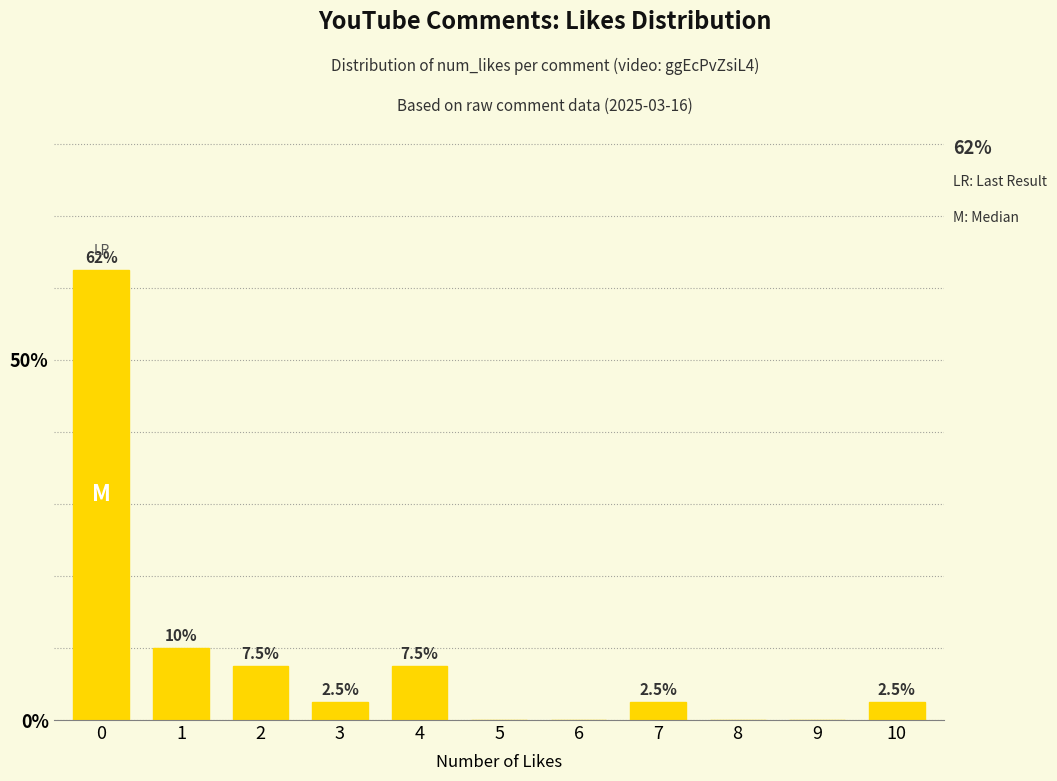

What is the sum of all values?

95.0